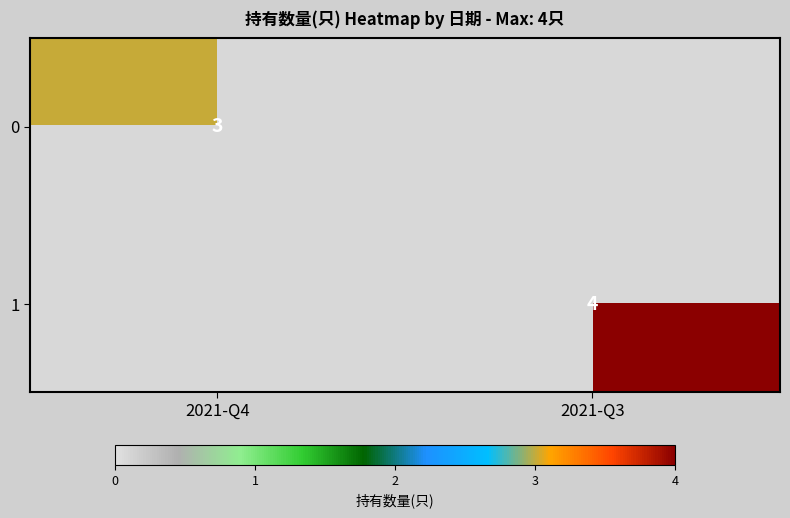

The value of 1 at 2021-Q3 is 7. True or false?

False